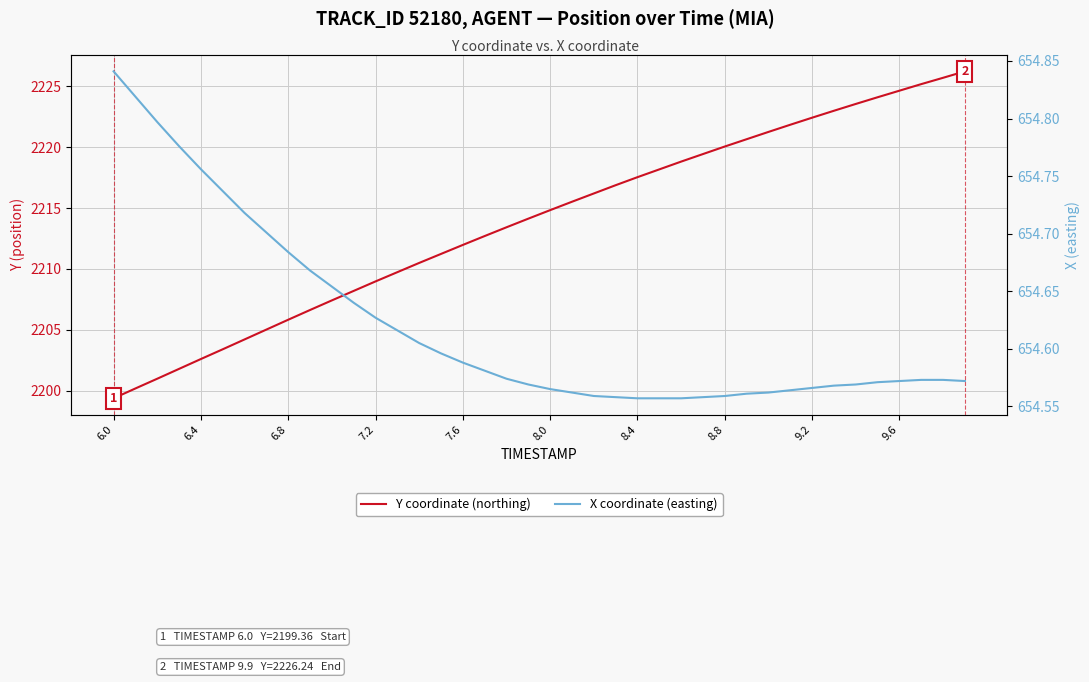

What are all the series names shown in the legend?

Y coordinate (northing), X coordinate (easting)